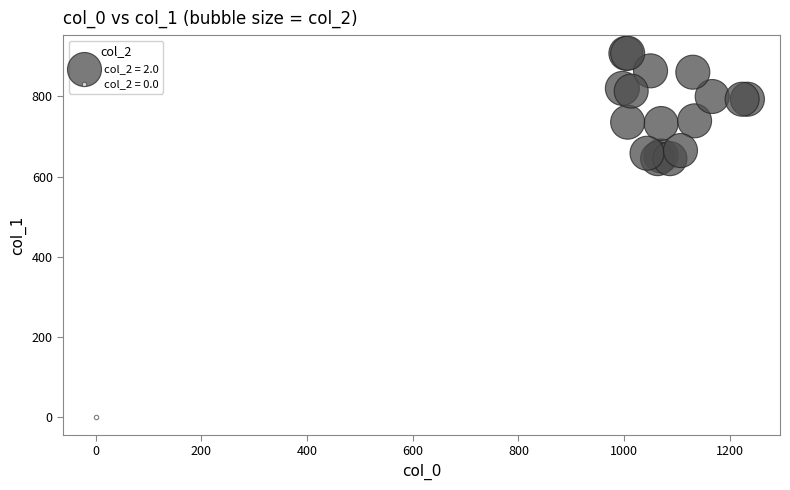

What are all the series names shown in the legend?

col_2 = 2.0, col_2 = 0.0